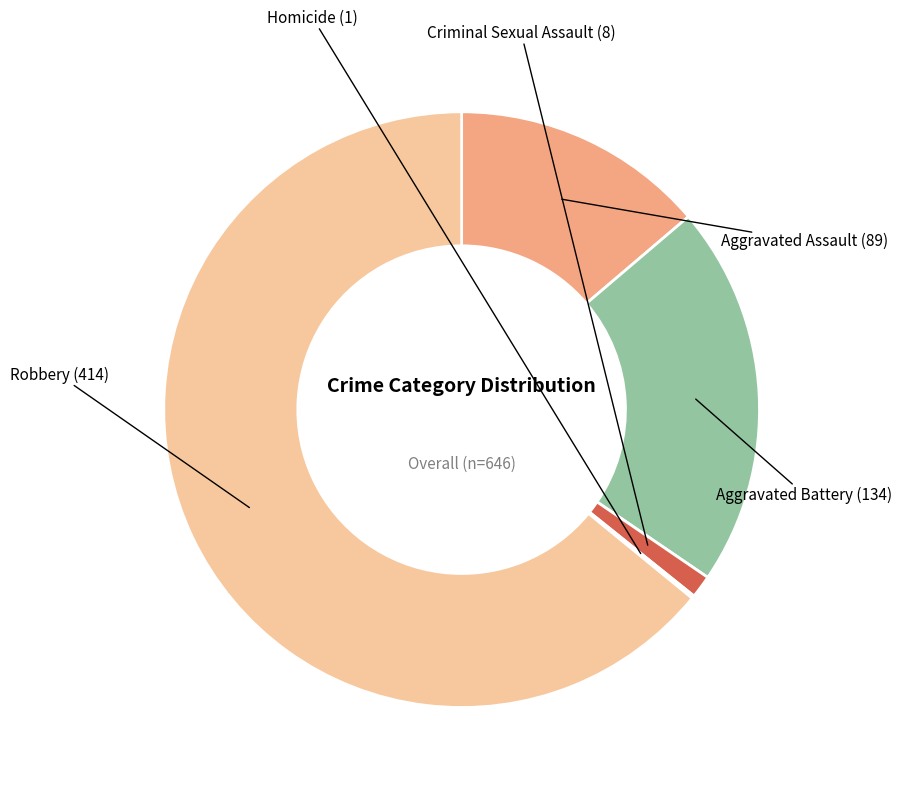

Does any single category account for the majority?

Yes